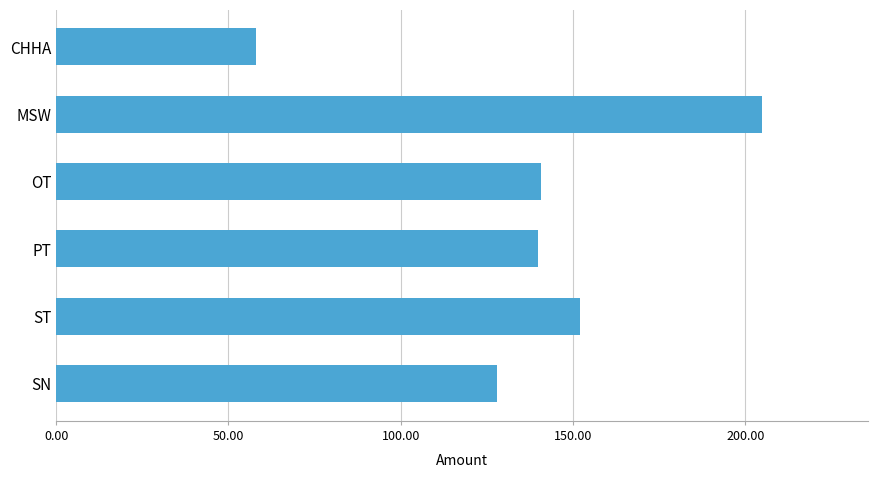

Is it true that the value at CHHA is 57.9?

True